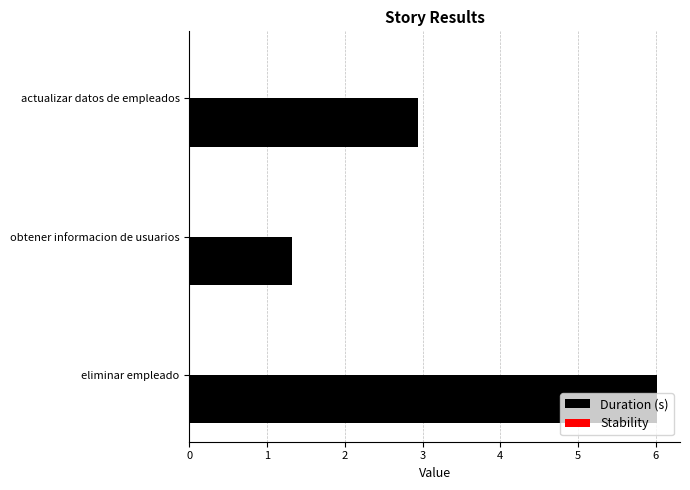

What is the smallest value displayed?

1.3